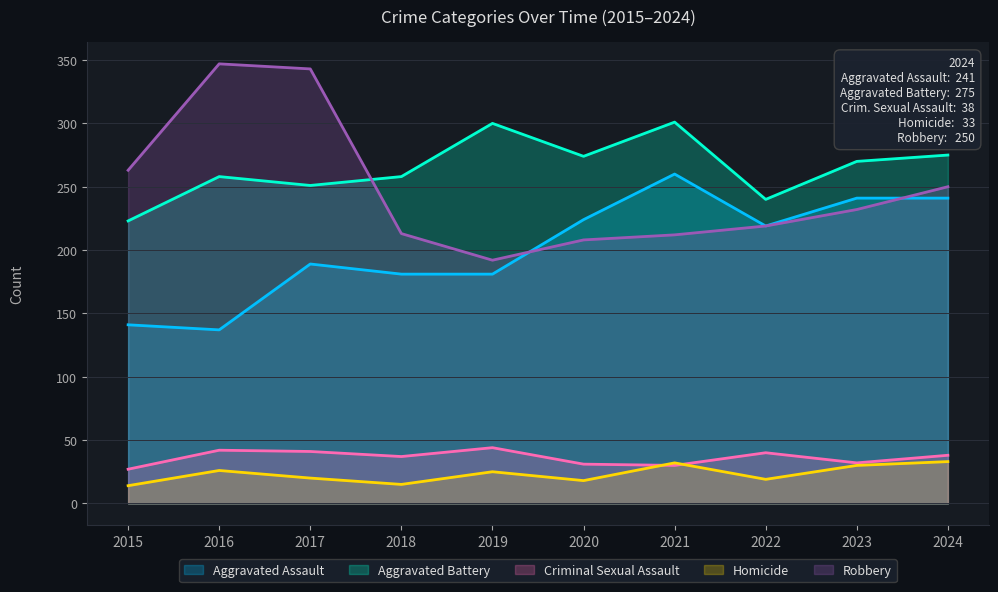

What is the total value across all series at 2016?

810